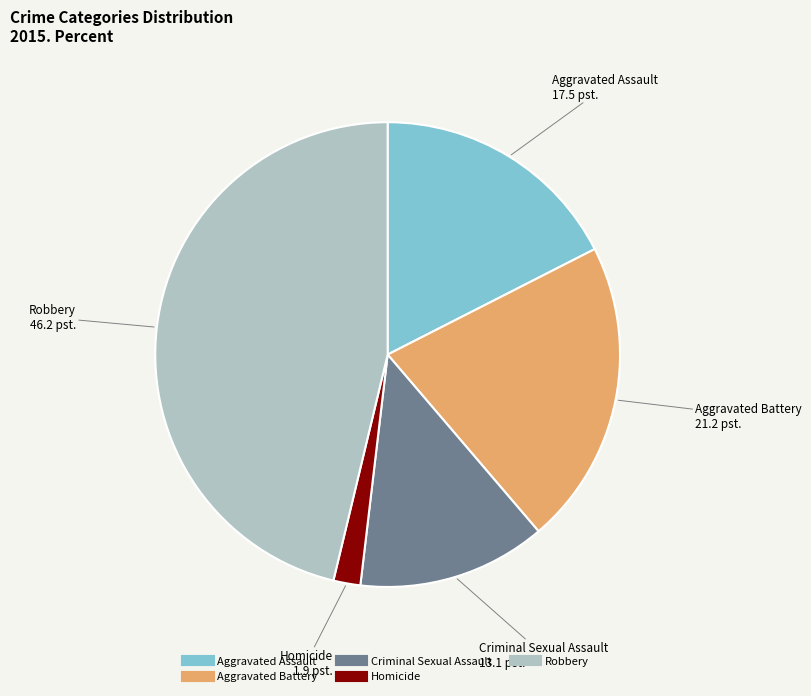

Which slice is the largest?

Robbery